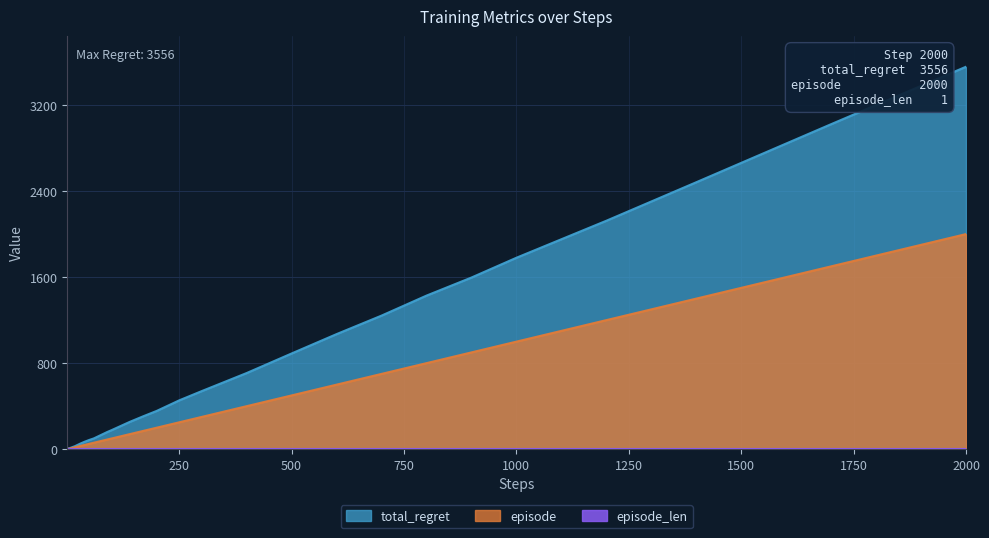

Which series has the largest range (max minus min)?

total_regret